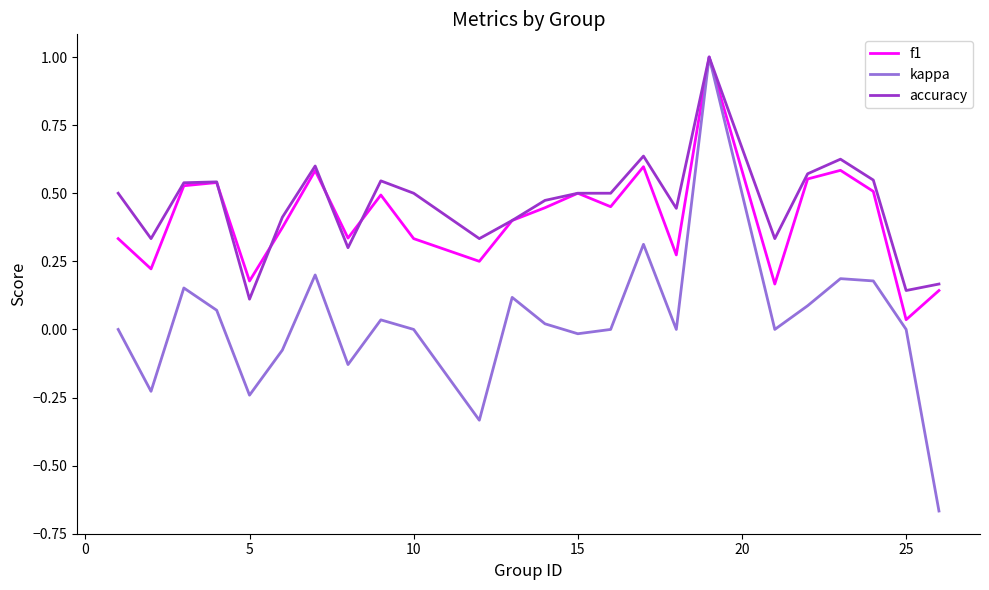

Which series has the widest spread of values?

kappa